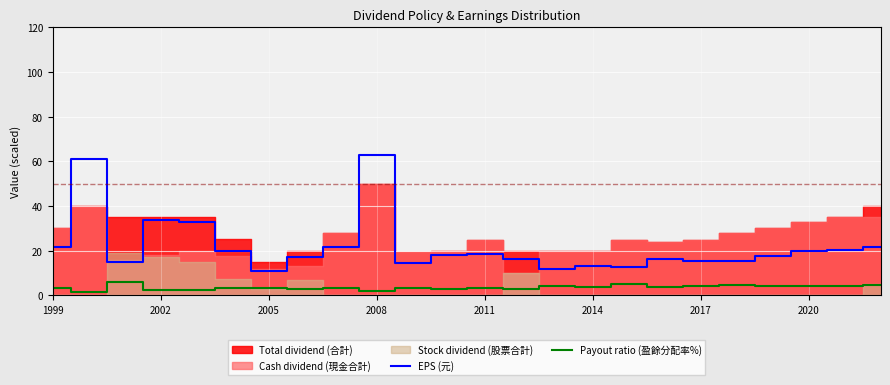

What is the highest value of the Payout ratio (盈餘分配率%) series?

5.8